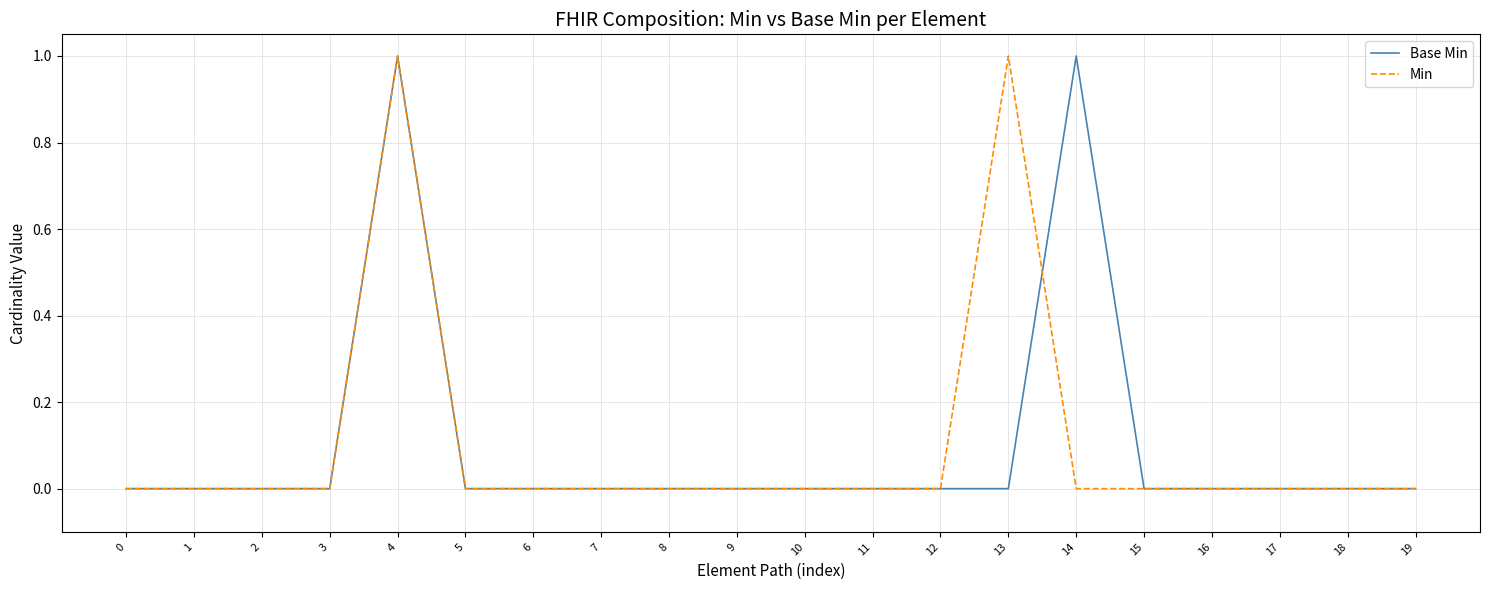

Is it true that Min equals 0 at 12?

True